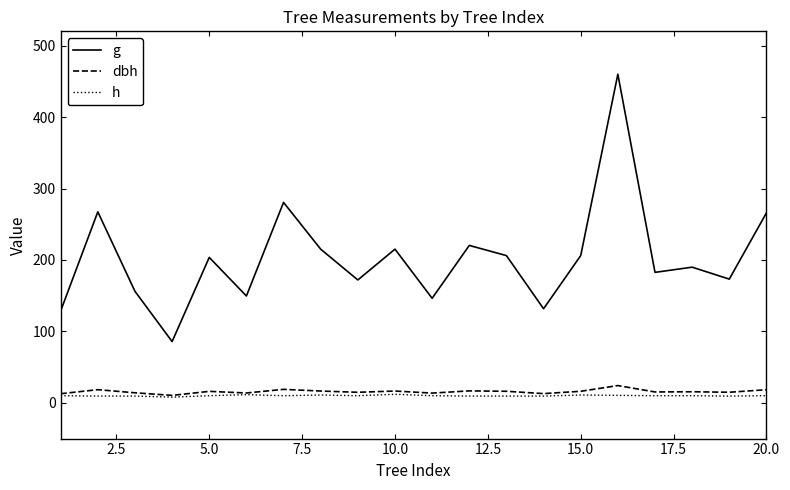

What is the maximum value for dbh?

24.2